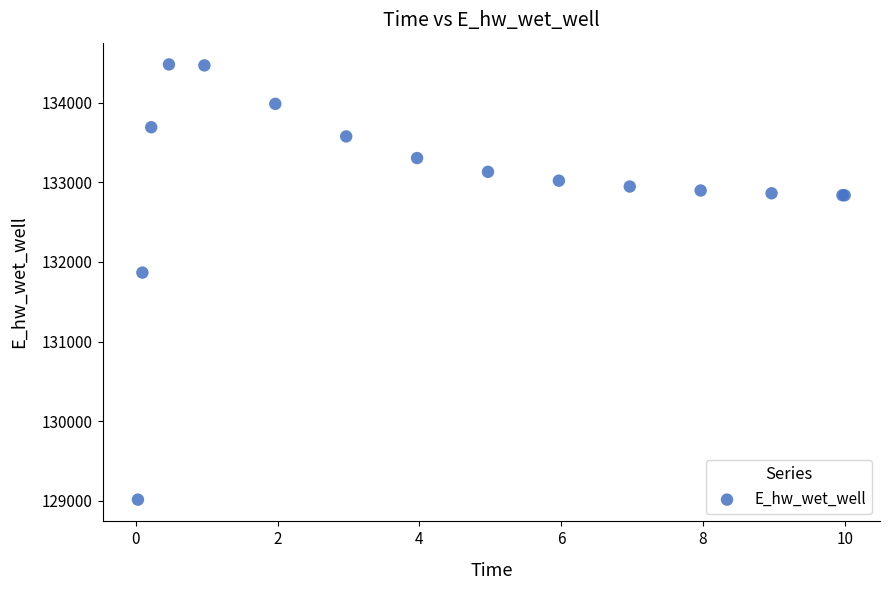

What Y value in the scatter plot is closest to 131748?

131866.6